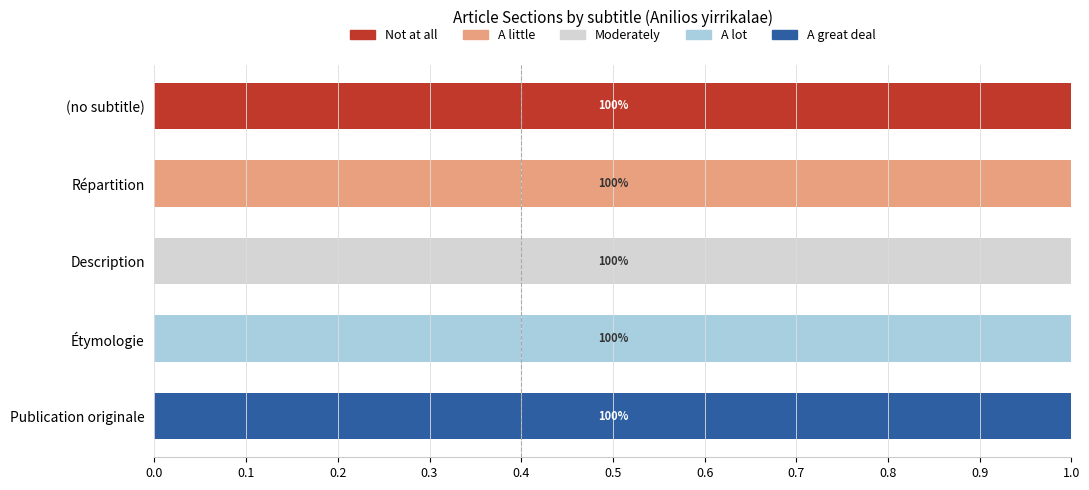

Which category has the highest value in the Not at all series?

(no subtitle)